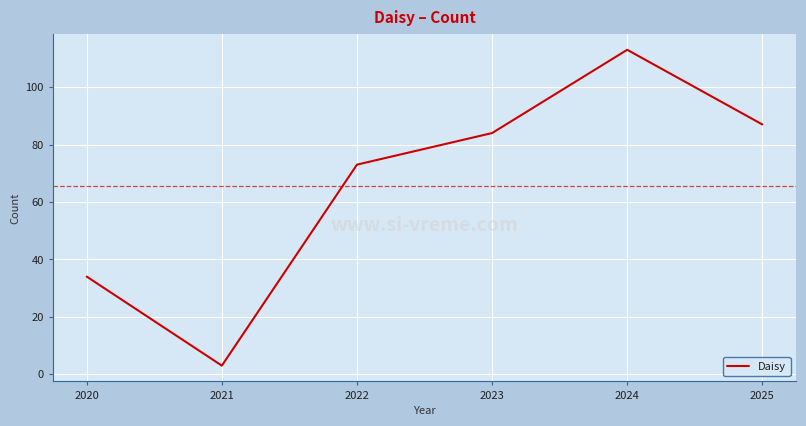

What is the maximum value shown in the chart?

113